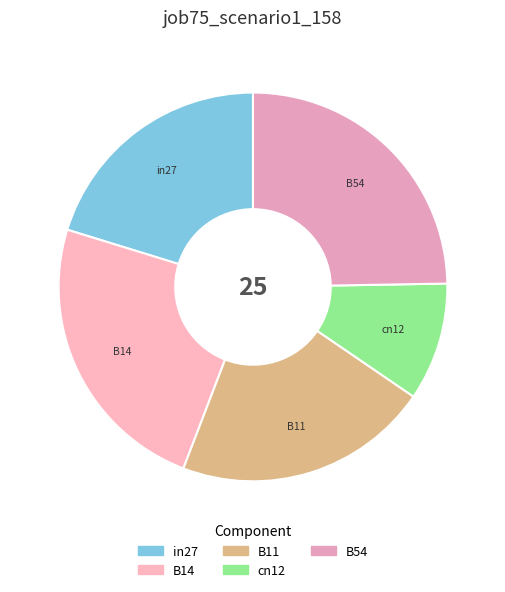

Count the number of slices in the pie.

5